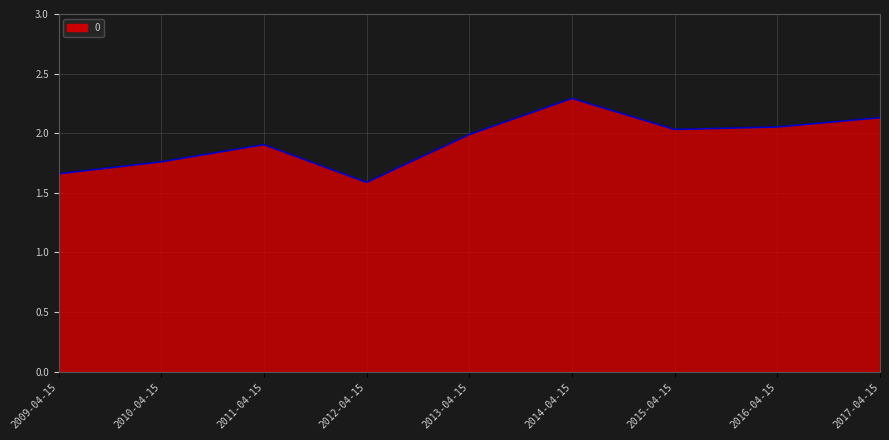

What is the sum of the values at 2016-04-15 and 2010-04-15?

3.8